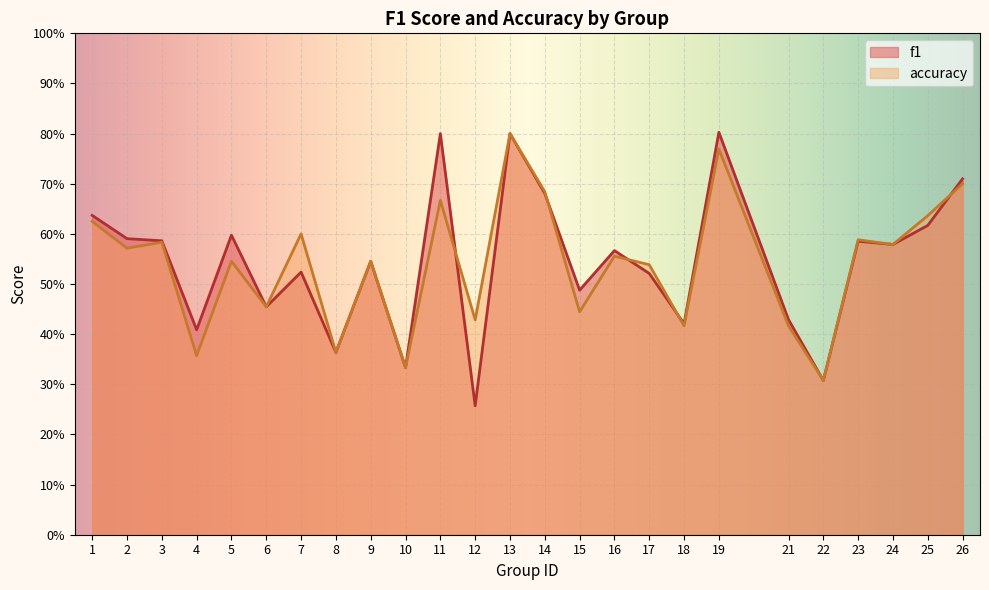

At which category does f1 reach its first local peak?

5